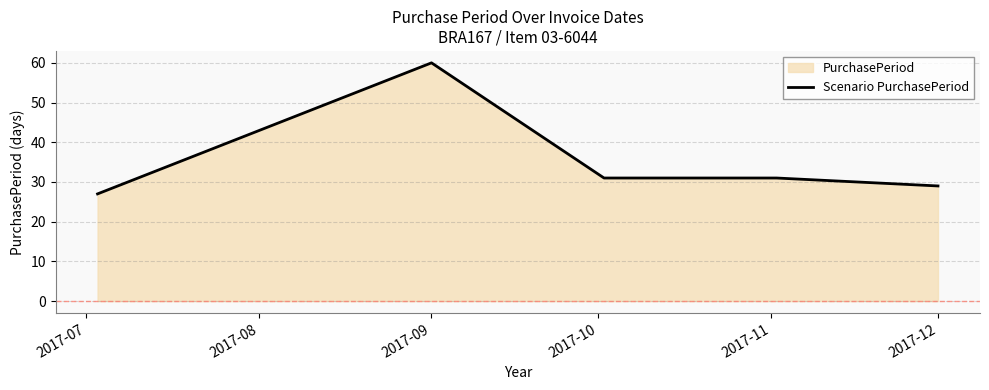

How many distinct data groups are displayed?

1